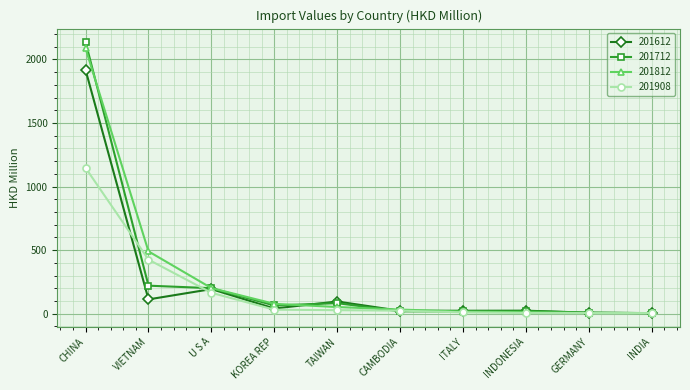

Rank the series by their maximum value, from highest to lowest.

201712, 201812, 201612, 201908